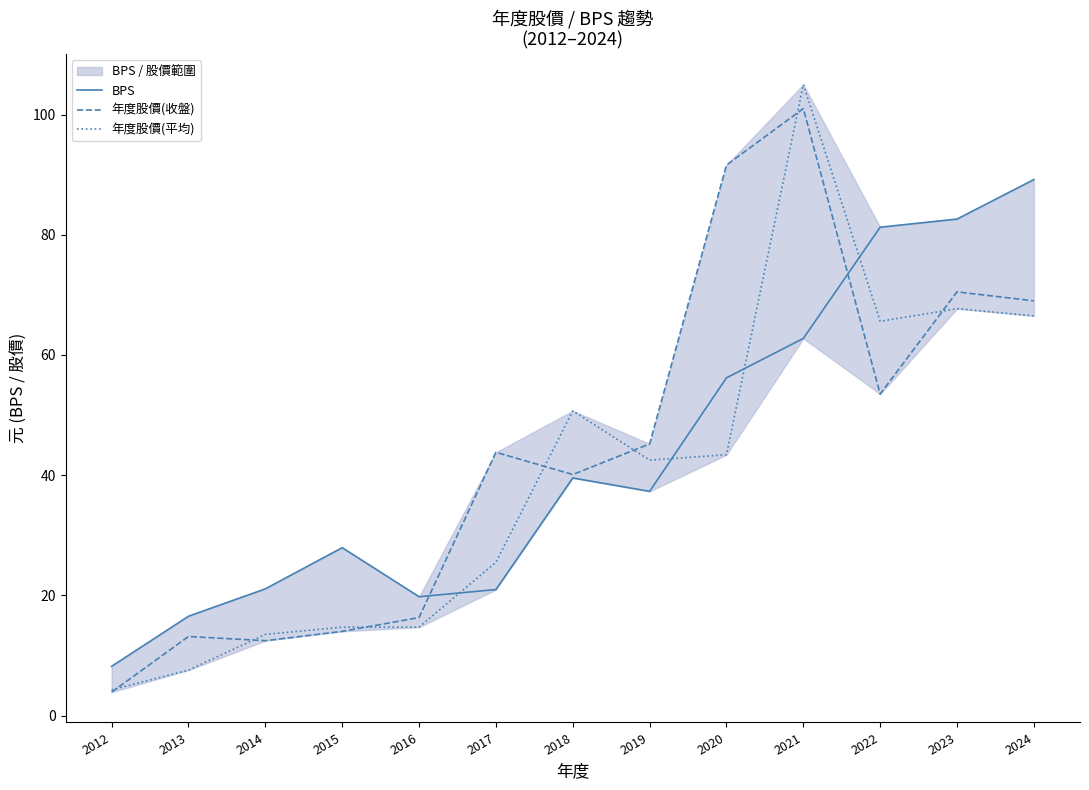

How many lines are shown in the chart?

3